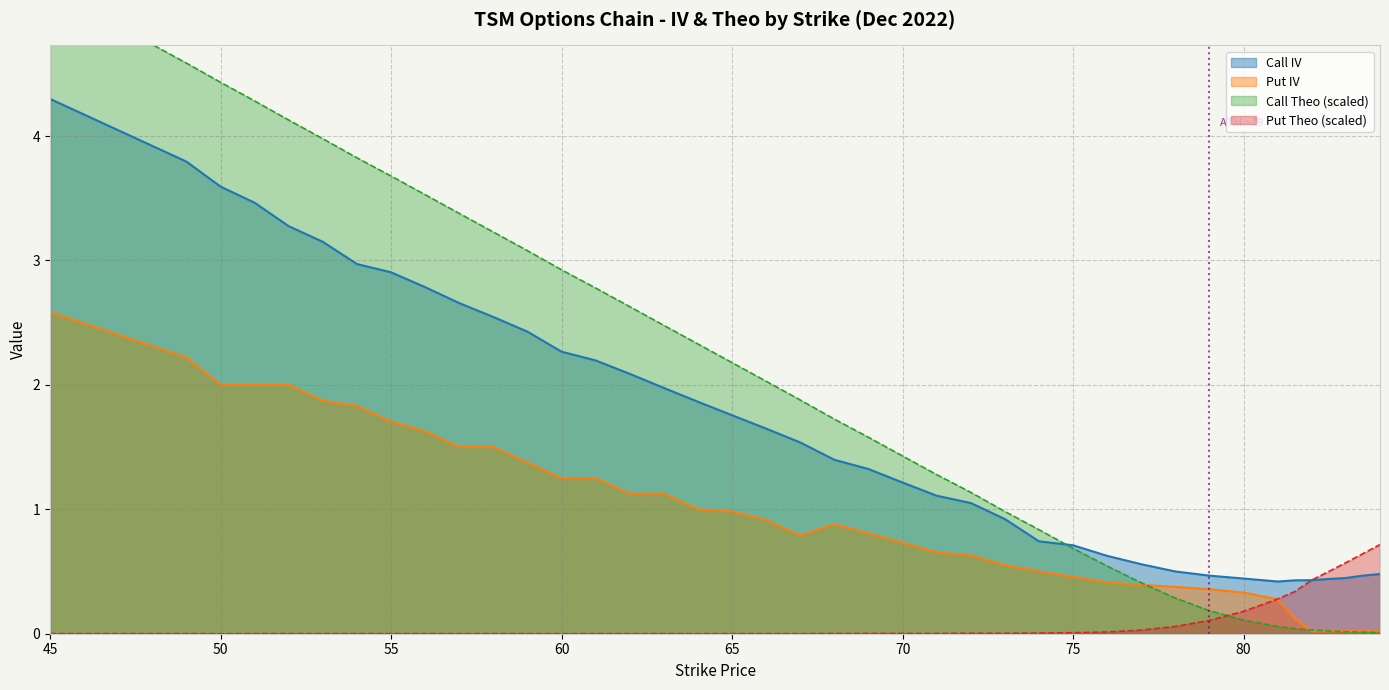

What is the maximum value for Put Theo (scaled)?

0.7